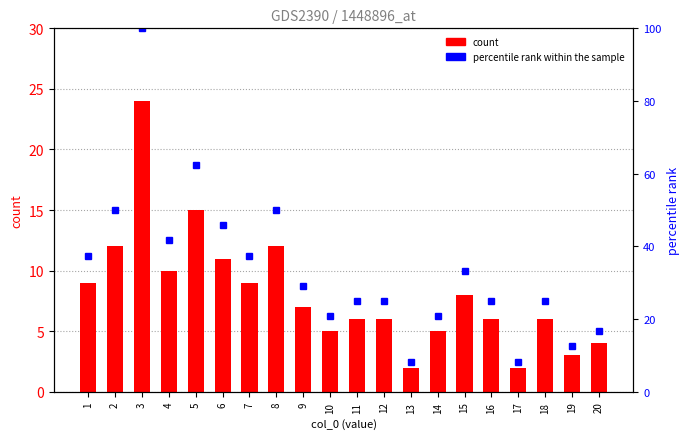

What is the difference between the second highest and second lowest values in the percentile rank within the sample series?

54.2